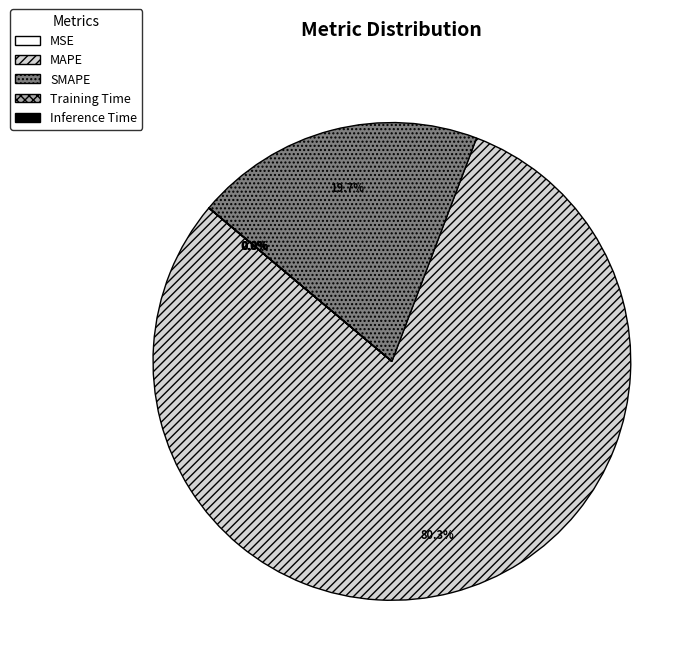

What is the majority slice?

MAPE